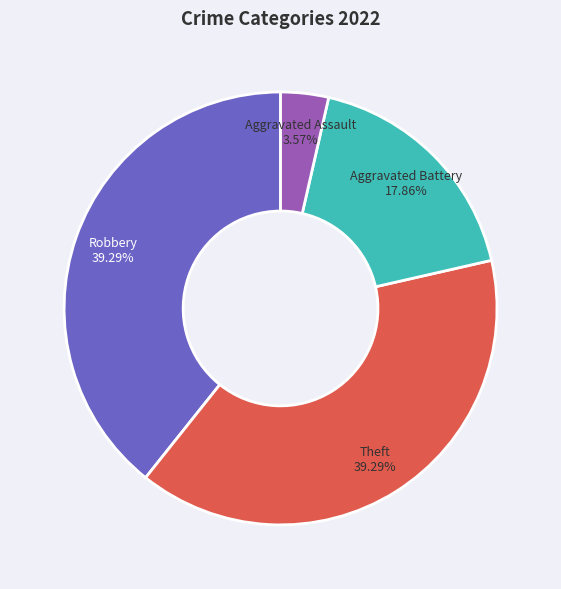

Does any single category account for the majority?

No